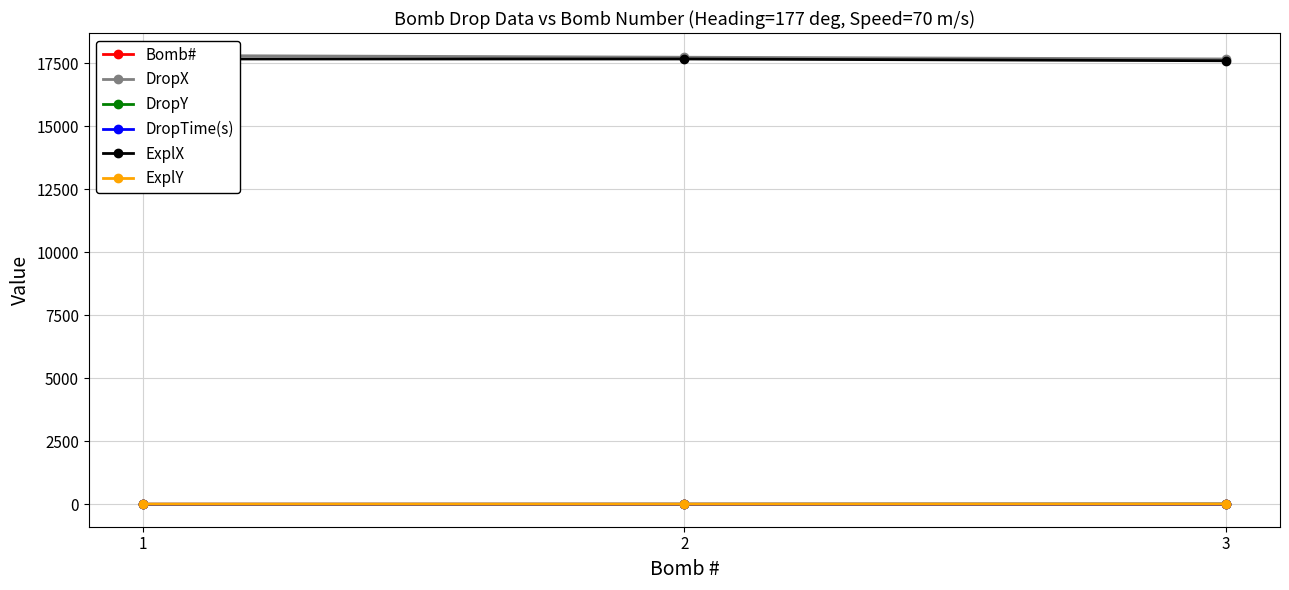

At how many categories does at least one series exceed 16685?

3